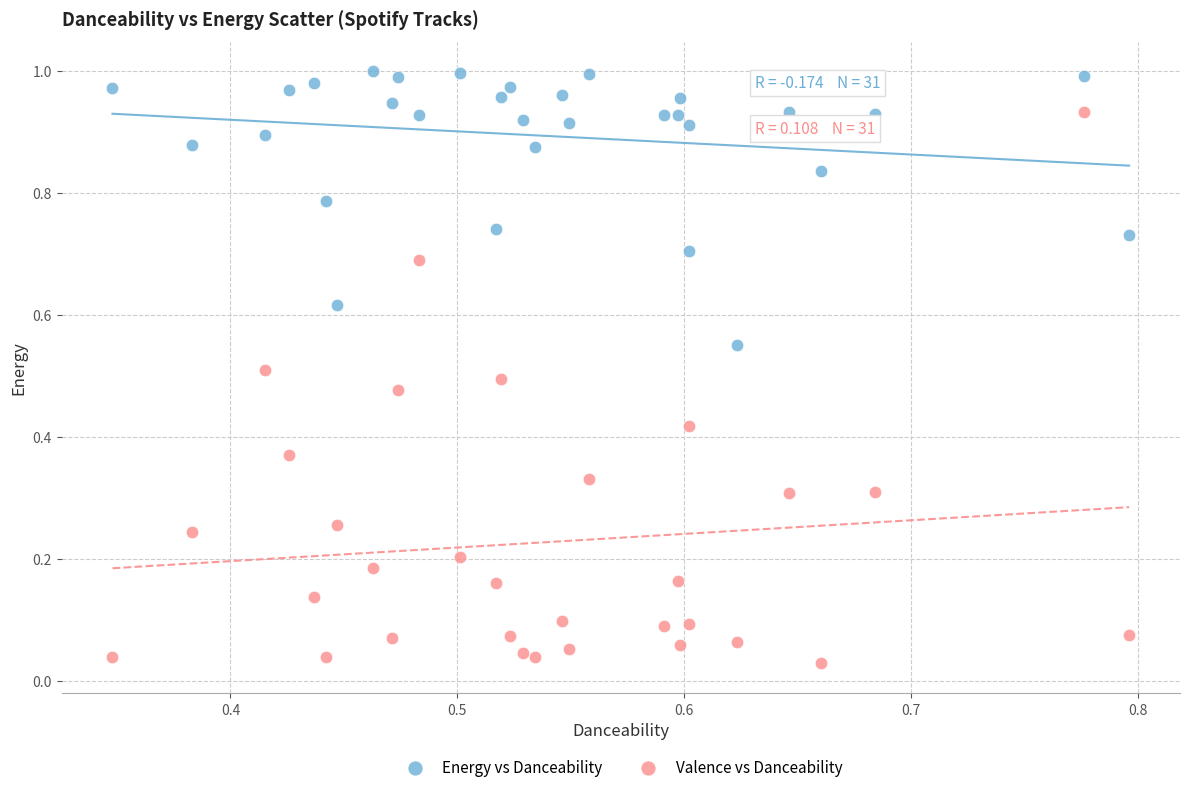

Which series reaches the minimum Y coordinate?

Valence vs Danceability